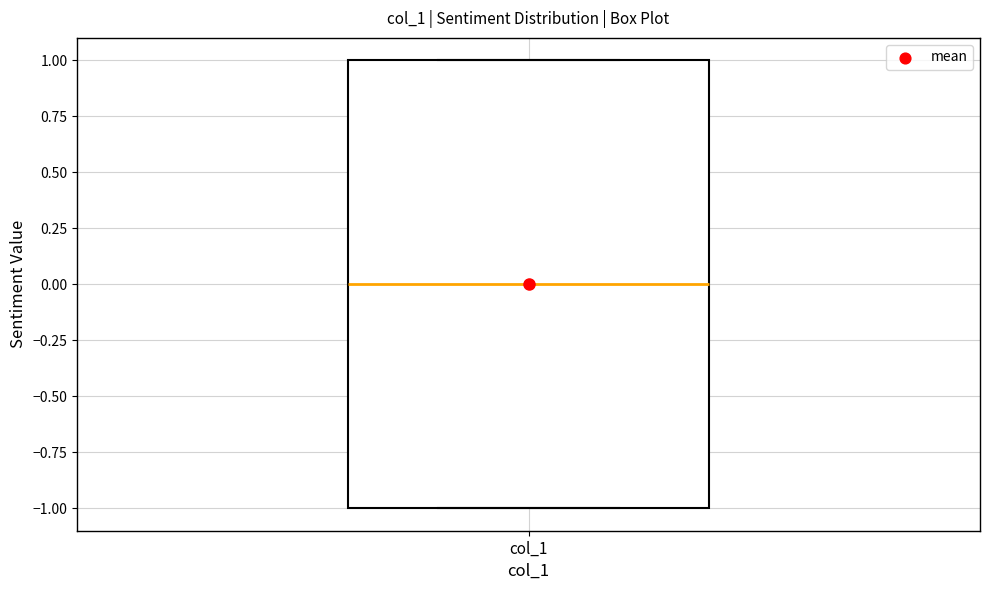

Where is the upper edge of the box for col_1 on the y-axis? The values are not printed on the chart, so give them approximately, as read against the axis.

1